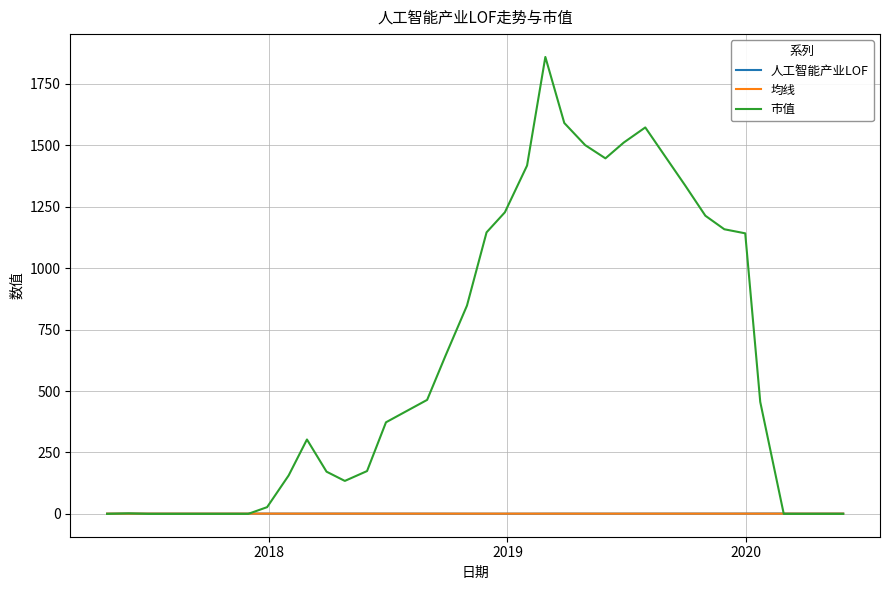

What is the sum of all 人工智能产业LOF values?

38.8